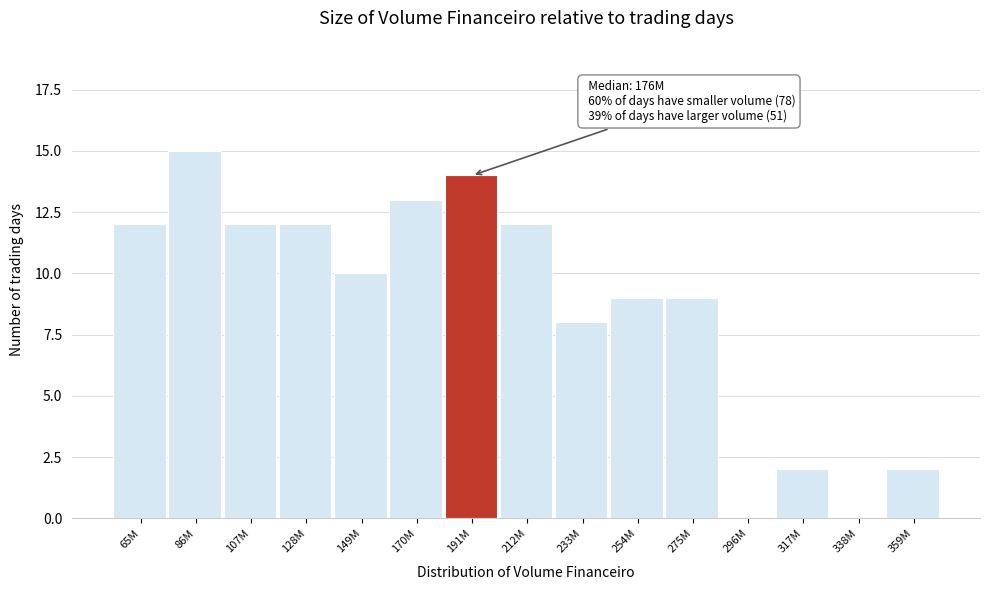

Reading left to right, list all the values displayed in this chart.

65M=12	86M=15	107M=12	128M=12	149M=10	170M=13	191M=14	212M=12	233M=8	254M=9	275M=9	296M=0	317M=2	338M=0	359M=2